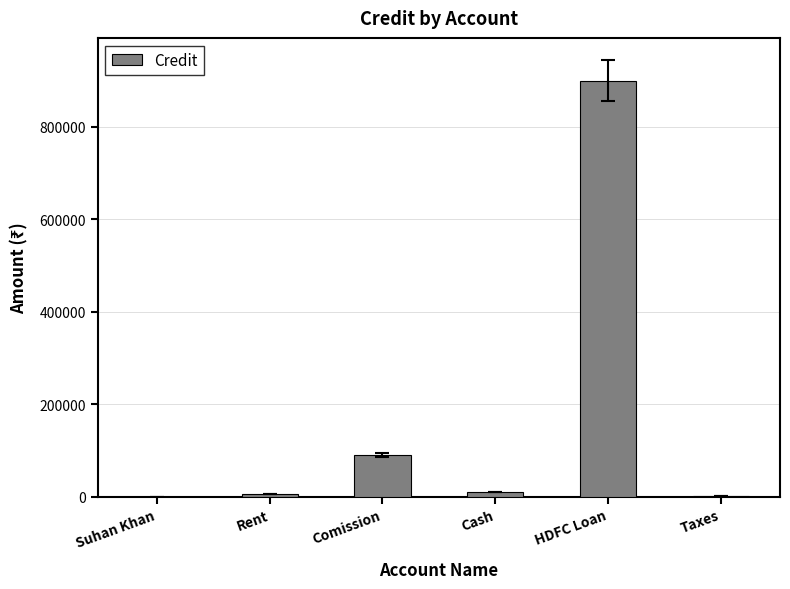

What is the maximum value shown in the chart?

900000